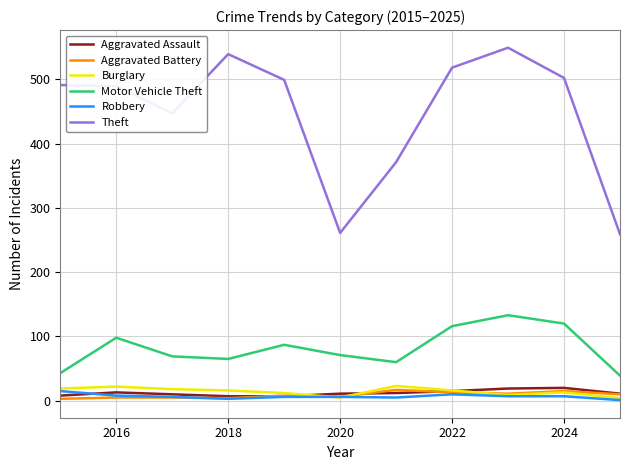

True or false: Robbery and Theft intersect in this chart.

False